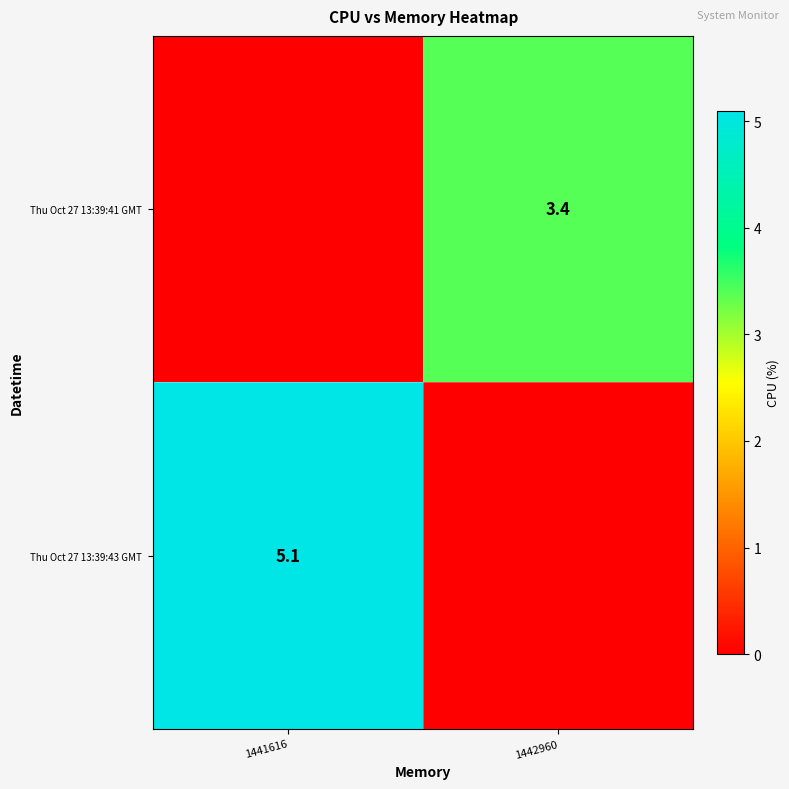

List the series in order of their peak value, highest first.

Thu Oct 27 13:39:43 GMT, Thu Oct 27 13:39:41 GMT